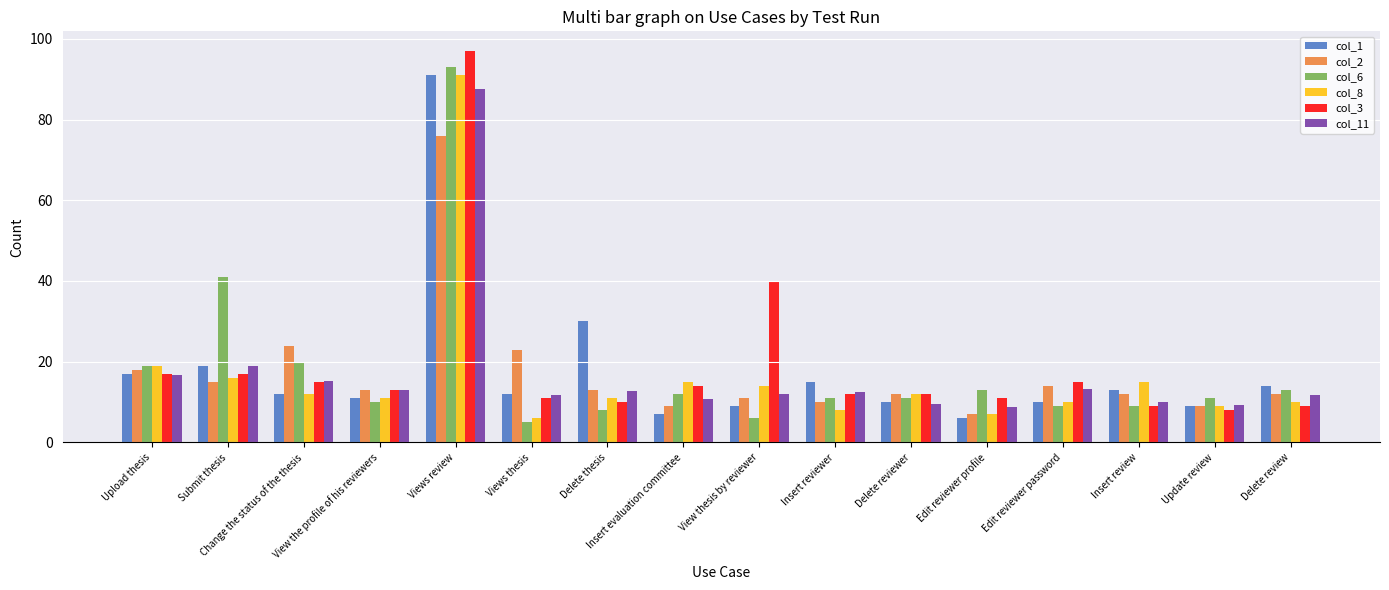

Read the col_6 value at Edit reviewer password.

9.0